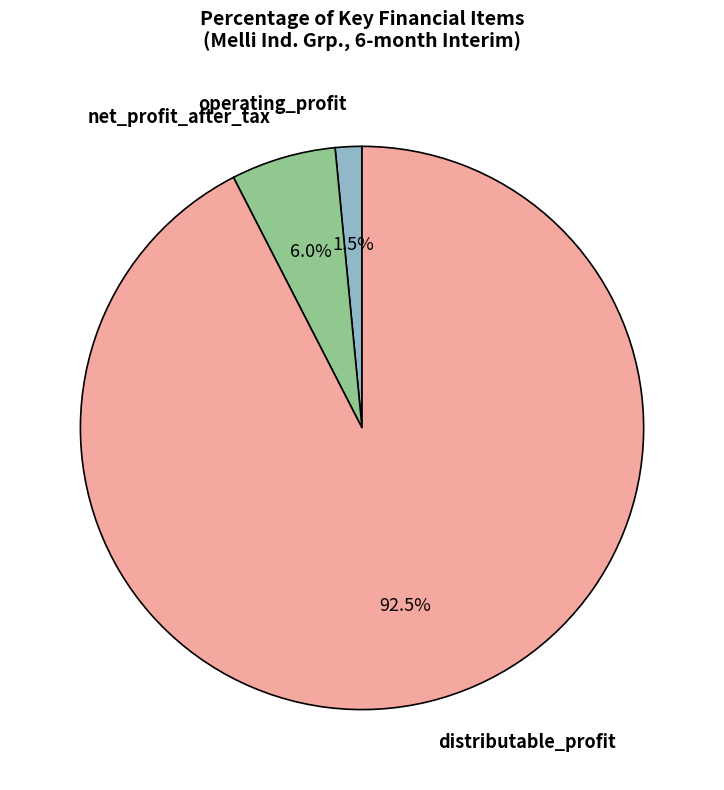

Is there a majority slice in this chart?

Yes